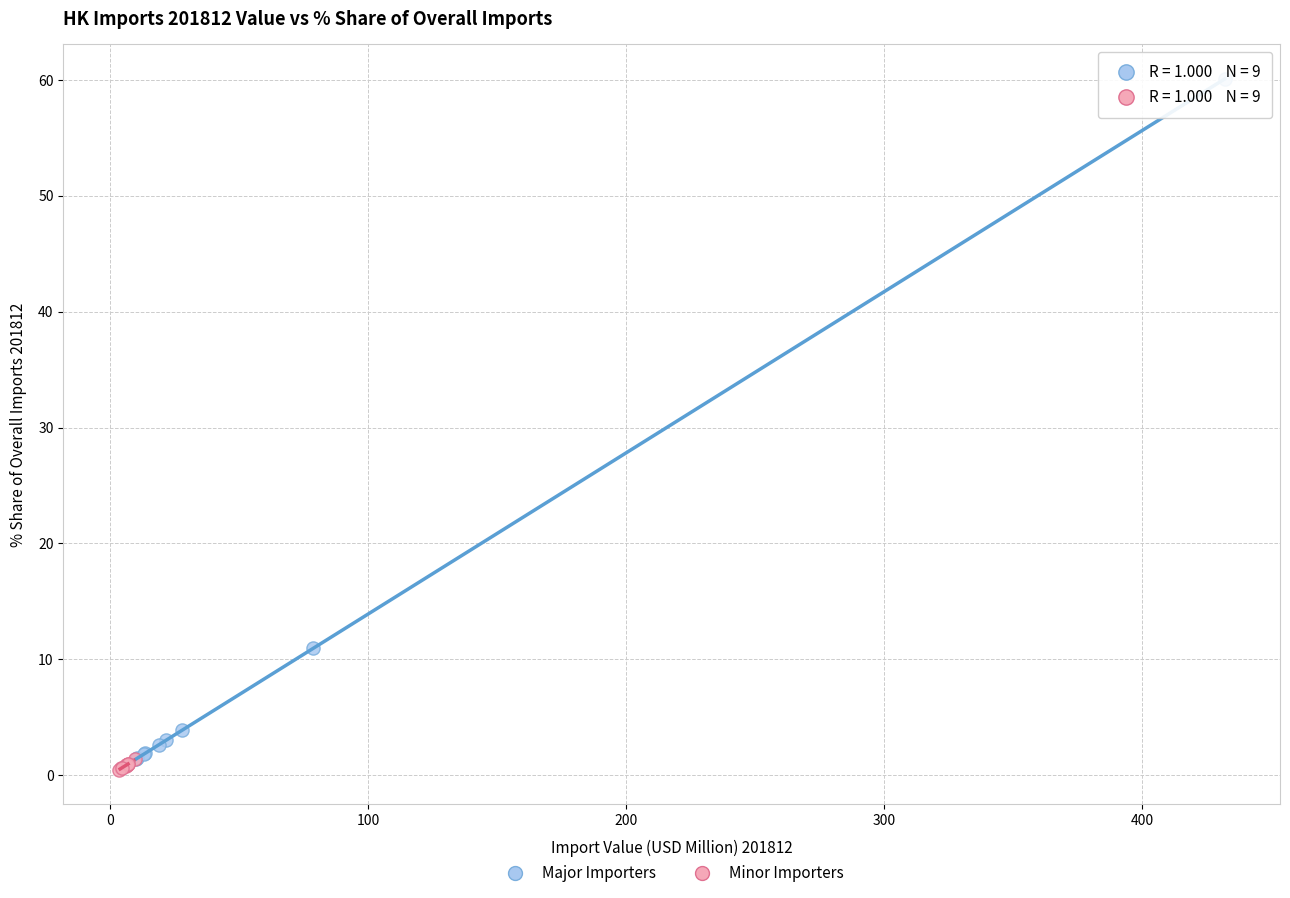

Which series has the widest spread of Y values?

Major Importers